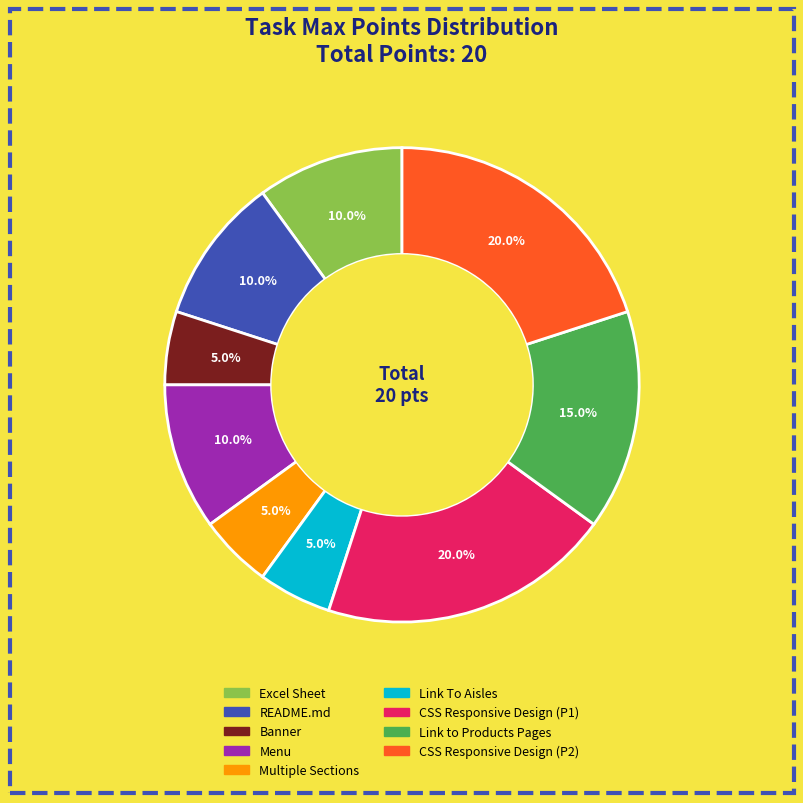

Is it true that CSS Responsive Design (P1) is 14% of the pie?

False